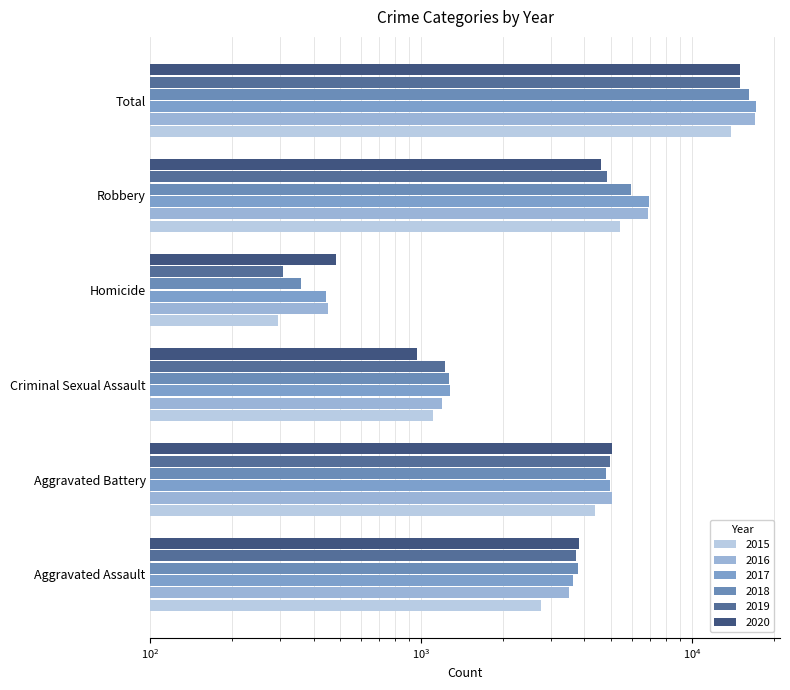

Rank the categories by 2017 value from lowest to highest.

Homicide, Criminal Sexual Assault, Aggravated Assault, Aggravated Battery, Robbery, Total